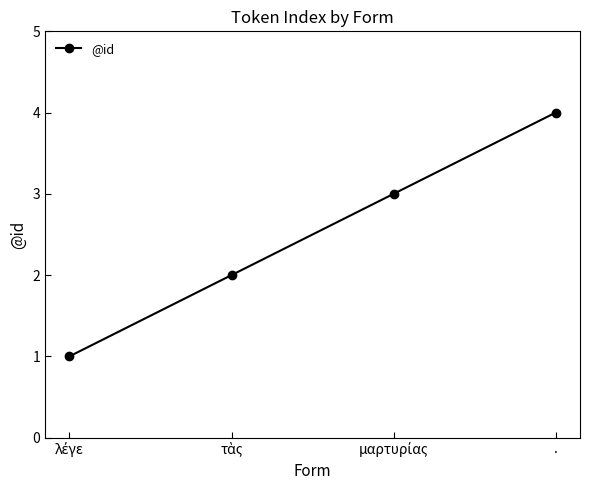

The value at . is 4. True or false?

True